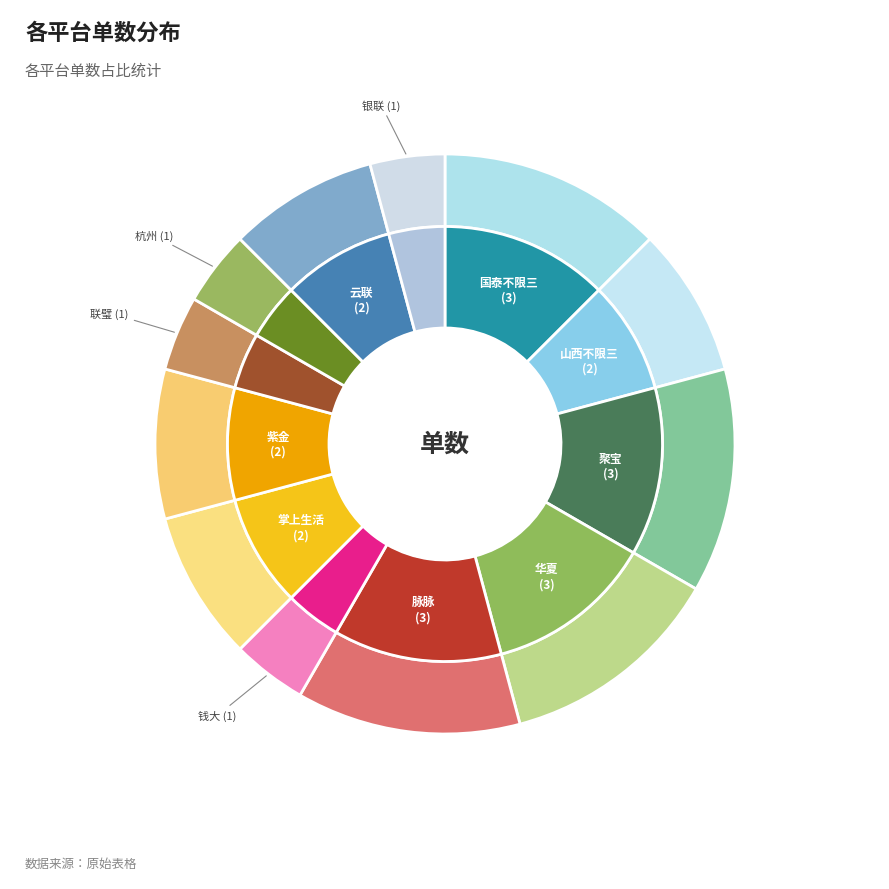

What percentage do 掌上生活 and 山西不限三 together represent?

16.7%